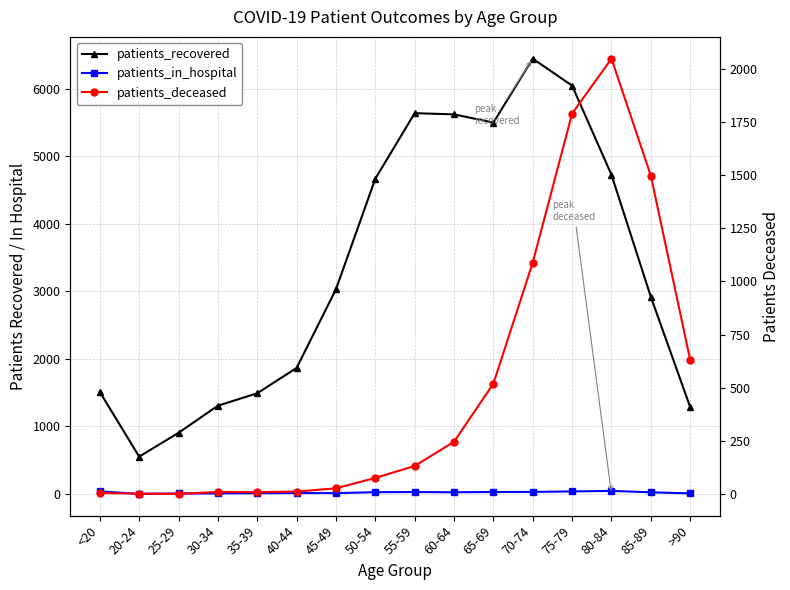

Which series has the largest total across all categories?

patients_recovered